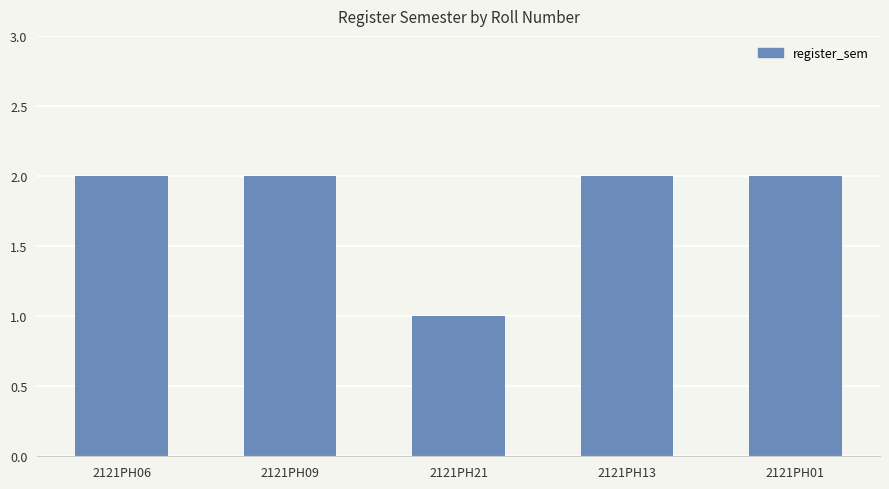

Reading right to left, extract all data points from this chart.

2	2	1	2	2